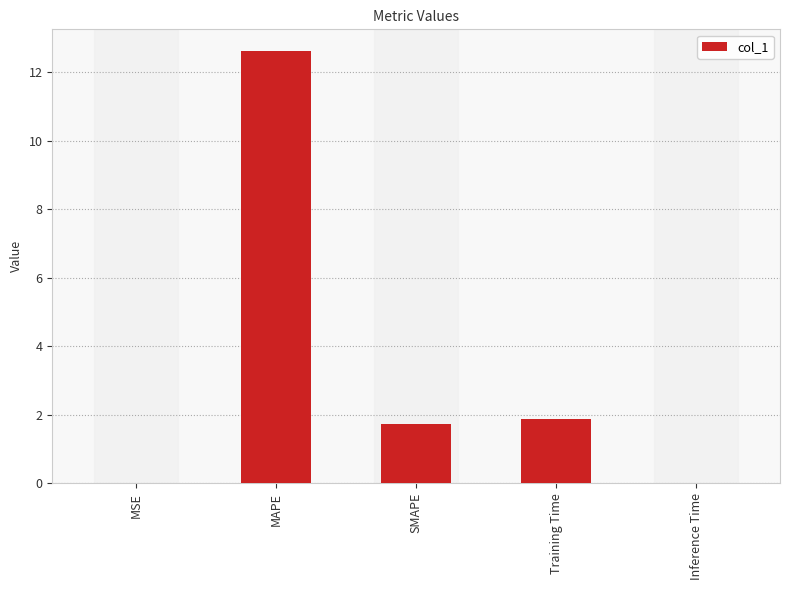

The value at Inference Time is 0.0. True or false?

True